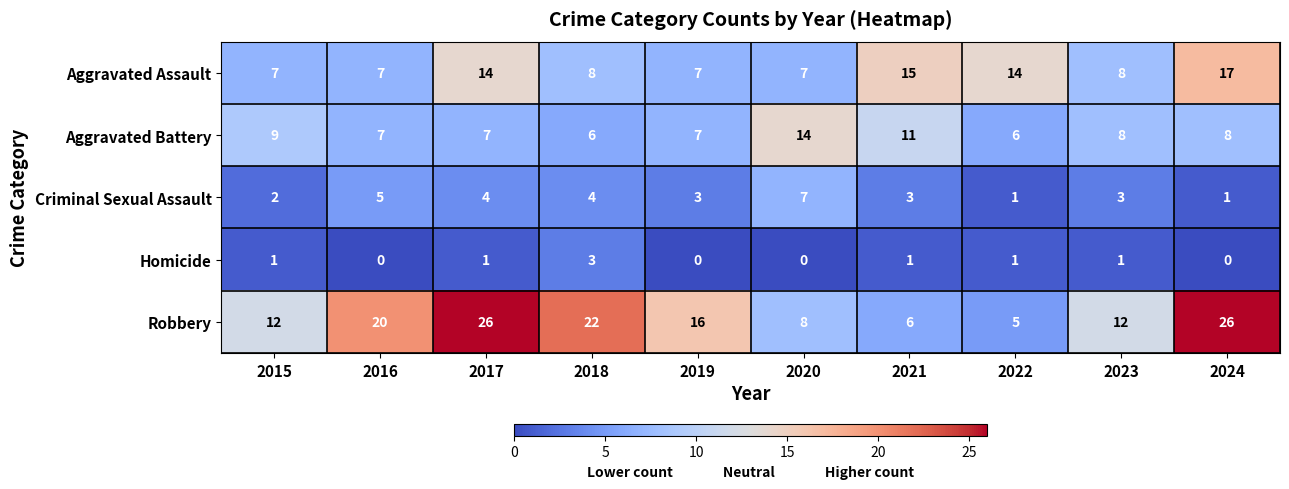

What is the greatest value displayed?

26